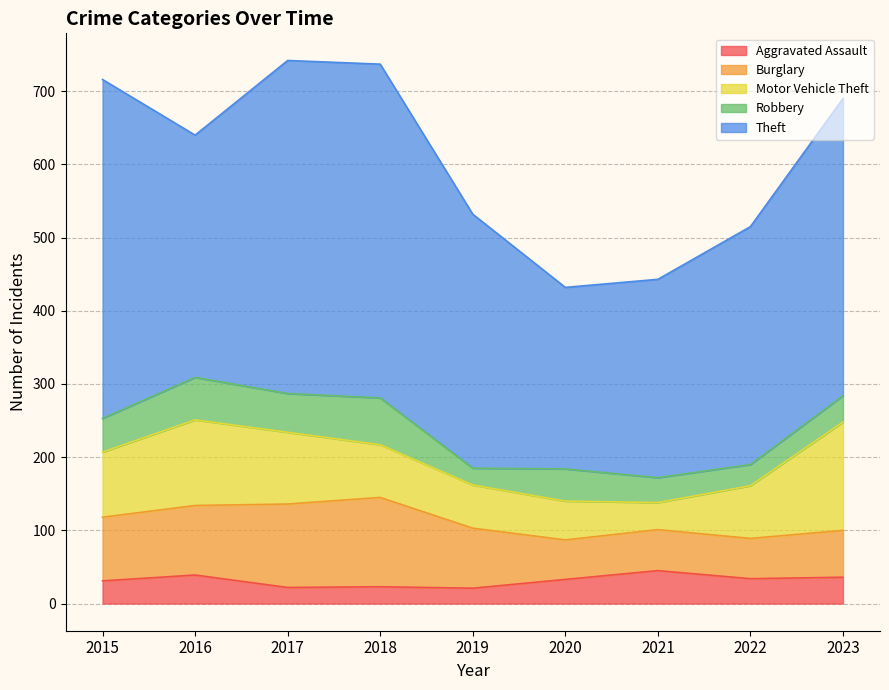

Is it true that Robbery equals 53 at 2017?

True